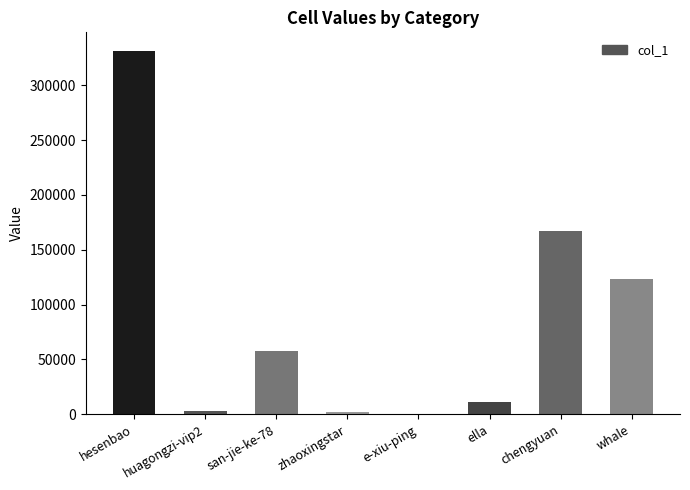

Where does the data first go above 57257?

hesenbao